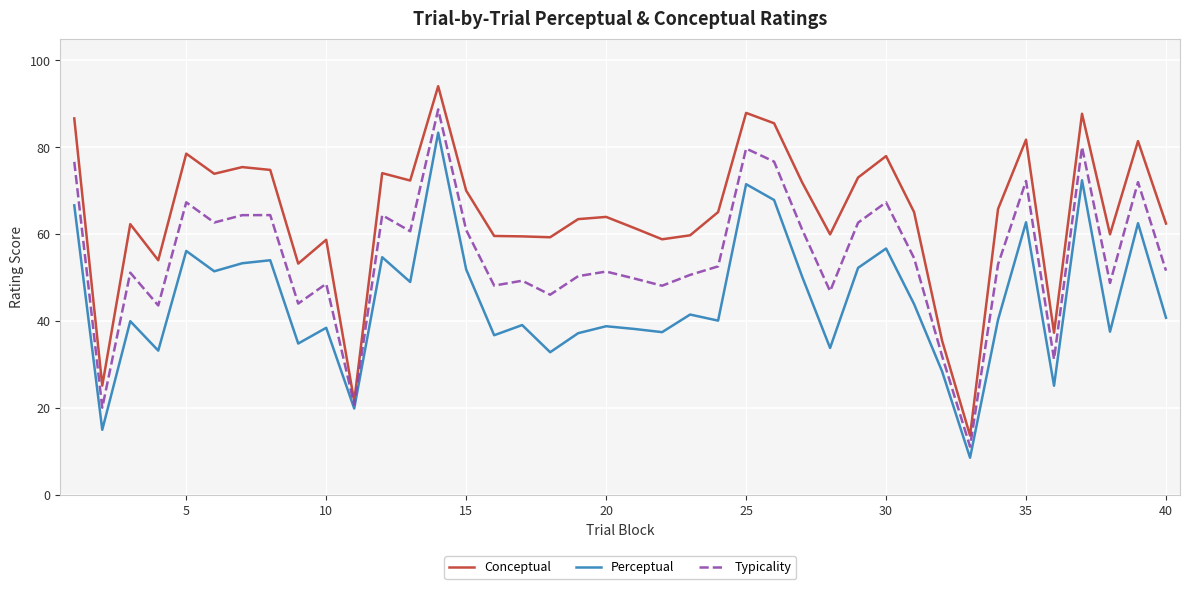

List the series in order of their peak value, lowest first.

Perceptual, Typicality, Conceptual